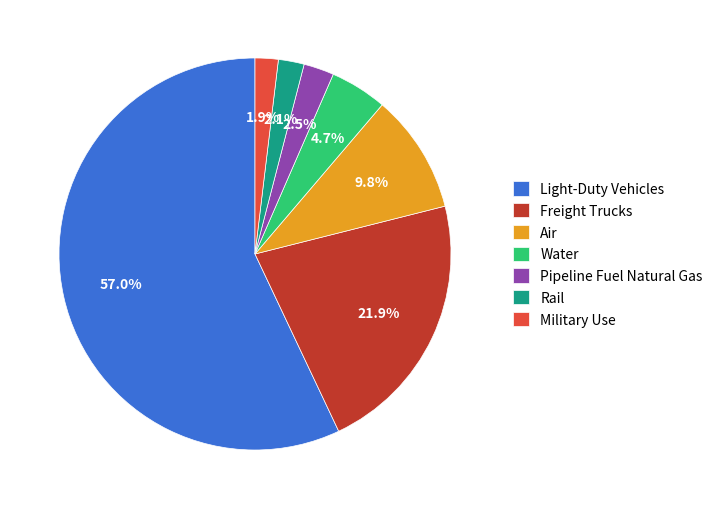

Do Water and Pipeline Fuel Natural Gas together represent more than half of the pie?

No